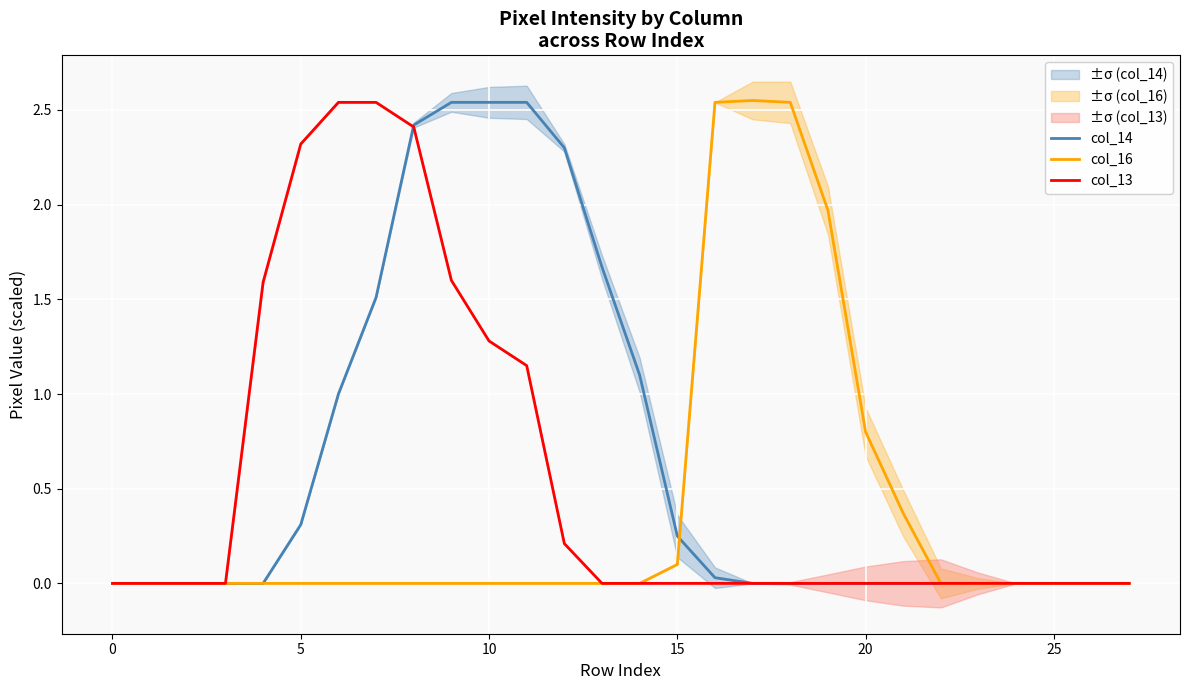

List the series in order of their peak value, lowest first.

col_14, col_13, col_16